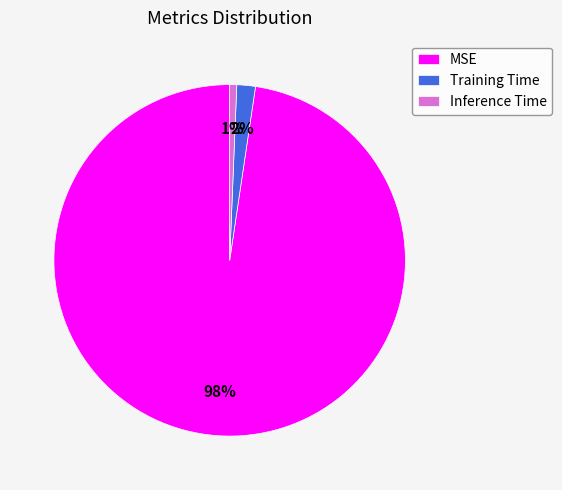

Combined, do Inference Time and Training Time account for over 50%?

No